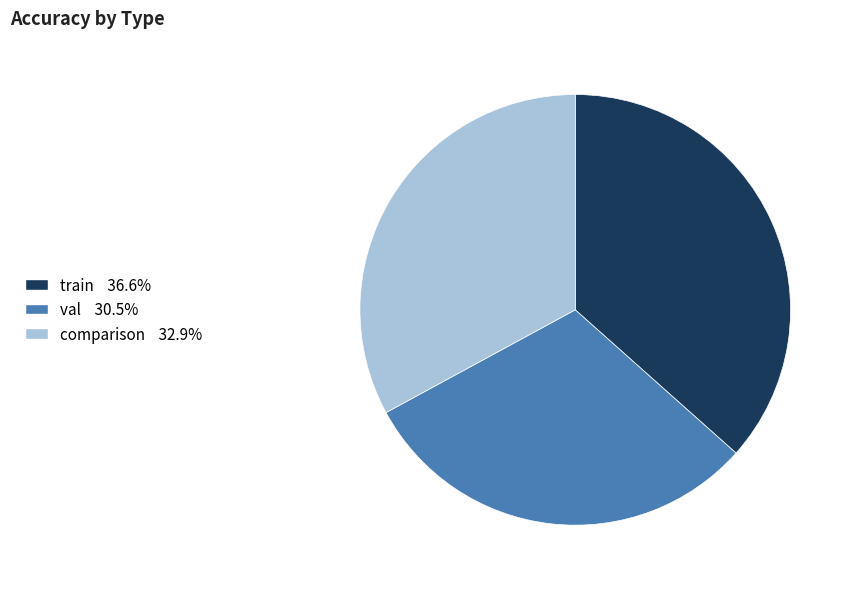

How many slices are in this pie chart?

3